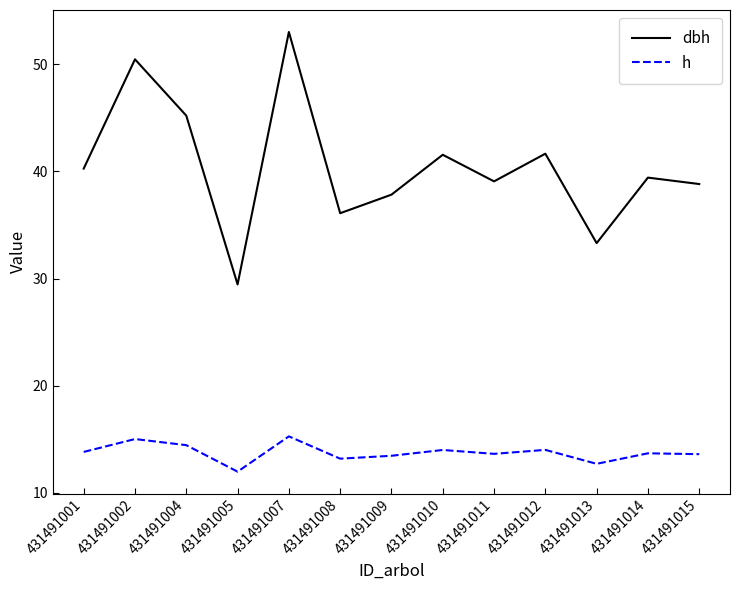

Rank the series at 431491002 from highest to lowest value.

dbh, h